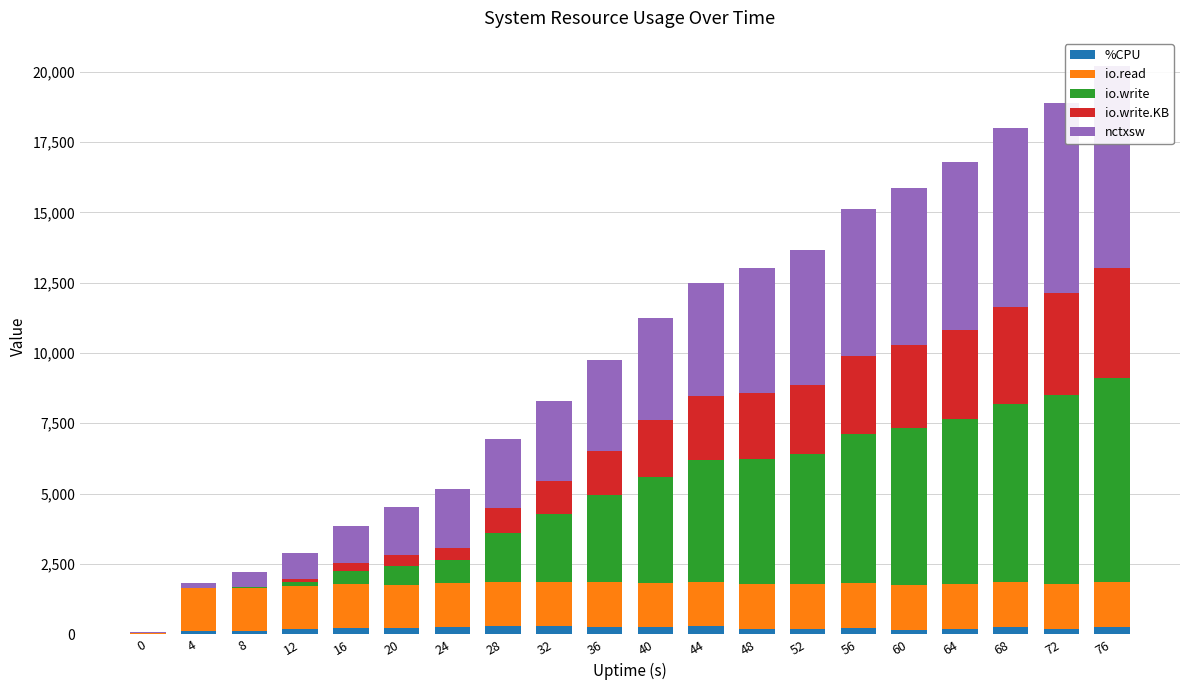

Reading left to right, what are all the values shown in this chart?

%CPU: 0=0.0	4=94.9	8=101.3	12=182.3	16=229.7	20=202.0	24=266.7	28=297.4	32=287.4	36=268.1	40=242.9	44=281.3	48=191.5	52=190.7	56=233.8	60=158.2	64=189.1	68=250.9	72=174.7	76=257.0
io.read: 0=33.0	4=1529.0	8=1539.0	12=1543.0	16=1548.0	20=1552.0	24=1556.0	28=1560.0	32=1564.0	36=1568.0	40=1572.0	44=1576.0	48=1580.0	52=1584.0	56=1588.0	60=1592.0	64=1596.0	68=1600.0	72=1604.0	76=1608.0
io.write: 0=3.0	4=5.0	8=22.0	12=145.0	16=460.0	20=673.0	24=803.0	28=1751.0	32=2404.0	36=3098.0	40=3779.0	44=4327.0	48=4458.0	52=4625.0	56=5297.0	60=5578.0	64=5876.0	68=6338.0	72=6713.0	76=7244.0
io.write.KB: 0=0.0	4=0.0	8=12.0	12=84.0	16=288.0	20=384.0	24=452.0	28=868.0	32=1172.0	36=1572.0	40=2012.0	44=2284.0	48=2356.0	52=2448.0	56=2788.0	60=2956.0	64=3136.0	68=3436.0	72=3636.0	76=3916.0
nctxsw: 0=45.0	4=182.0	8=521.0	12=914.0	16=1304.0	20=1693.0	24=2079.0	28=2468.0	32=2857.0	36=3250.0	40=3642.0	44=4028.0	48=4420.0	52=4809.0	56=5198.0	60=5593.0	64=5986.0	68=6383.0	72=6775.0	76=7168.0